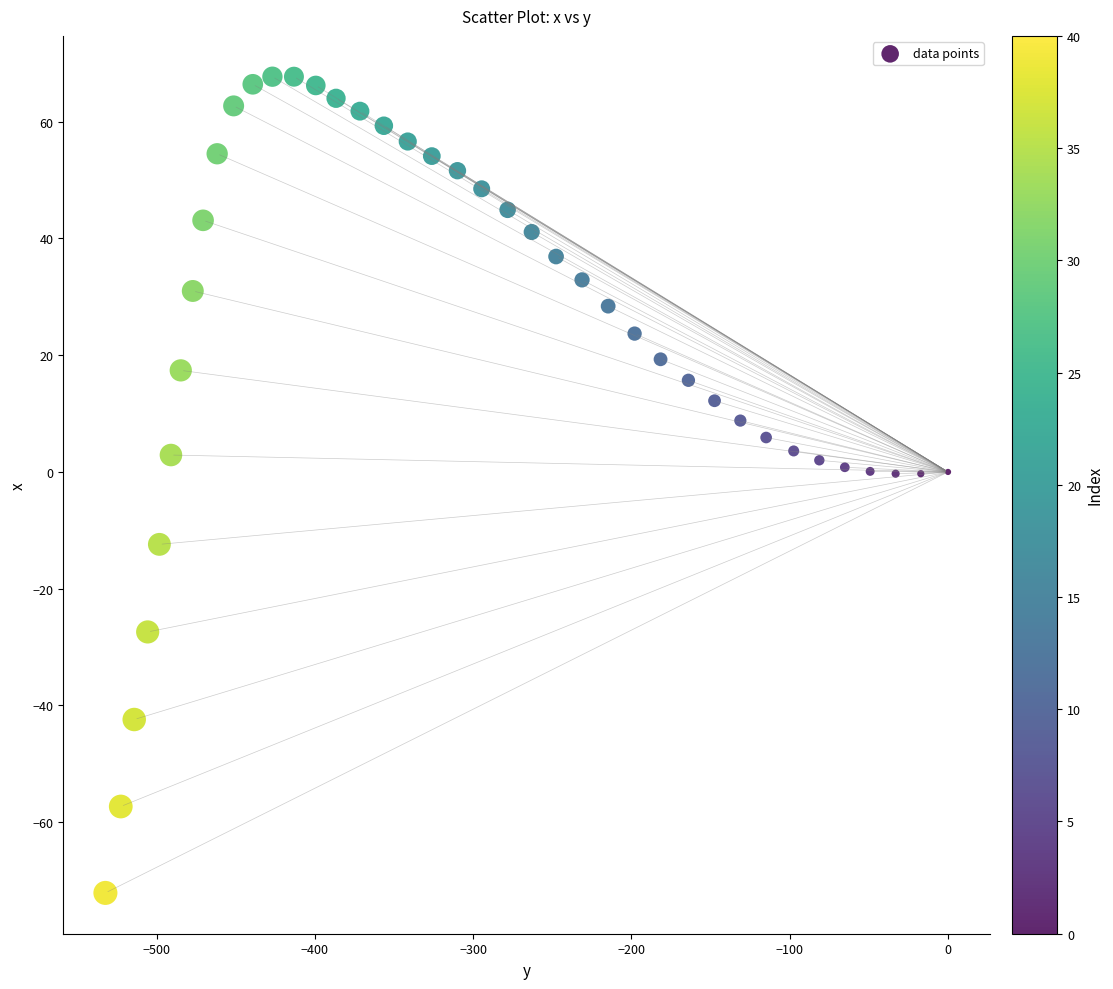

What is the range of X values (max minus min)?

532.3